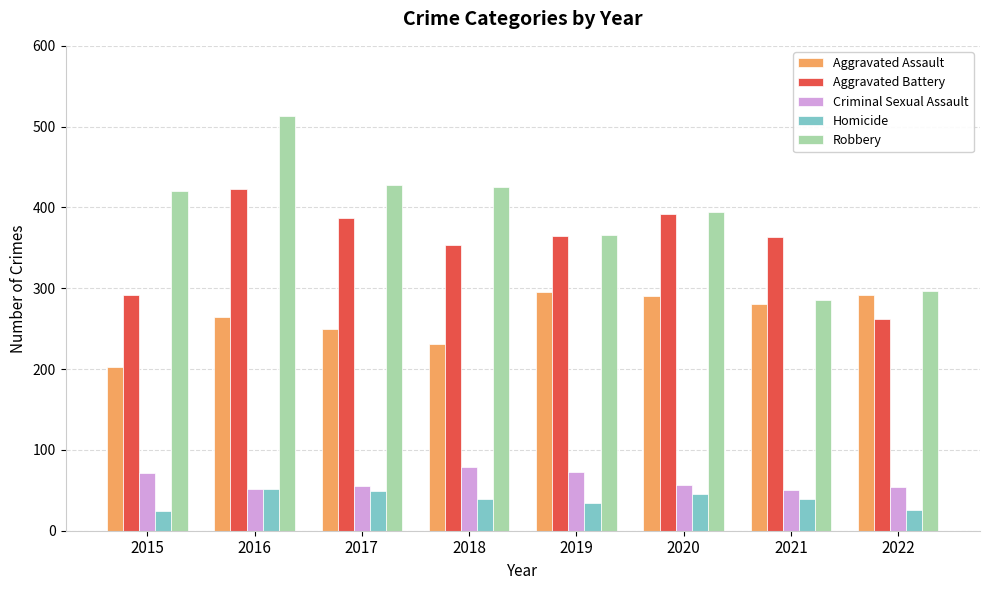

What is the sum of the Criminal Sexual Assault values at 2019 and 2016?

125